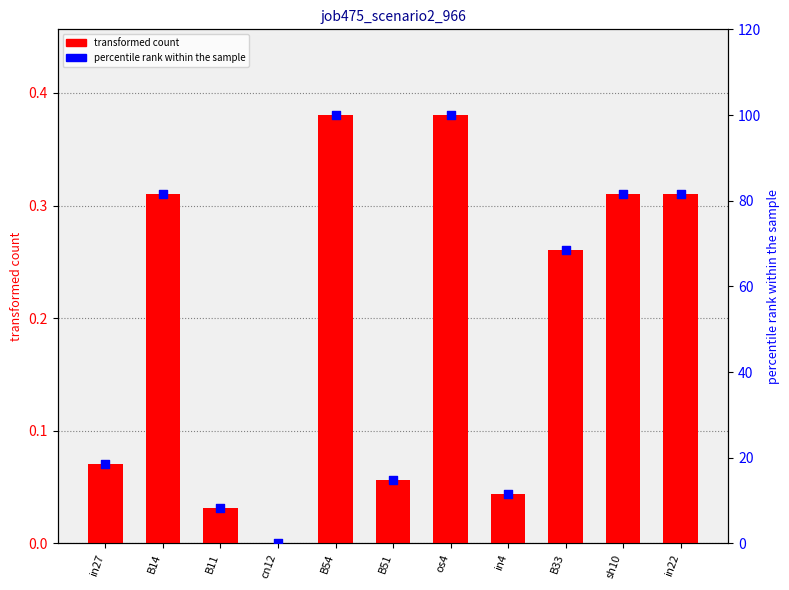

Is the value of job475_scenario2_966 at in22 greater than the value of percentile rank within the sample at B33?

No